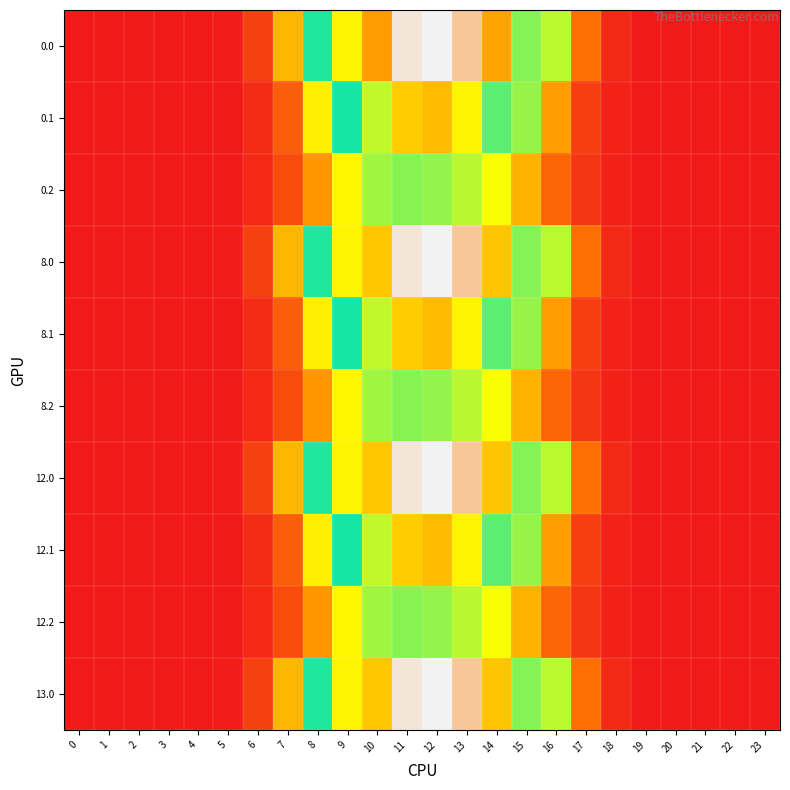

Reading right to left, what are all the values shown in this chart?

0.0: 23=0.0	22=0.0	21=0.0	20=0.0	19=0.2	18=9.6	17=50.0	16=137.9	15=237.0	14=315.6	13=369.8	12=391.7	11=385.4	10=320.0	9=279.2	8=186.3	7=84.6	6=22.5	5=2.2	4=0.0	3=0.0	2=0.0	1=0.0	0=0.0
0.1: 23=0.0	22=0.0	21=0.0	20=0.0	19=0.1	18=4.7	17=21.8	16=72.9	15=149.9	14=224.3	13=279.4	12=305.4	11=297.6	10=255.0	9=189.6	8=111.0	7=40.4	6=11.3	5=1.2	4=0.0	3=0.0	2=0.0	1=0.0	0=0.0
0.2: 23=0.0	22=0.0	21=0.0	20=0.0	19=0.1	18=4.2	17=17.2	16=44.3	15=82.4	14=119.1	13=139.2	12=150.7	11=154.3	10=146.4	9=114.4	8=69.6	7=29.6	6=8.8	5=1.0	4=0.0	3=0.0	2=0.0	1=0.0	0=0.0
8.0: 23=0.0	22=0.0	21=0.0	20=0.0	19=0.2	18=9.6	17=50.0	16=137.9	15=237.0	14=300.3	13=369.8	12=391.7	11=385.4	10=300.0	9=279.2	8=186.3	7=84.6	6=22.5	5=2.2	4=0.0	3=0.0	2=0.0	1=0.0	0=0.0
8.1: 23=0.0	22=0.0	21=0.0	20=0.0	19=0.1	18=4.7	17=21.8	16=72.9	15=149.9	14=224.3	13=279.4	12=305.4	11=297.6	10=255.0	9=189.6	8=111.0	7=40.4	6=11.3	5=1.2	4=0.0	3=0.0	2=0.0	1=0.0	0=0.0
8.2: 23=0.0	22=0.0	21=0.0	20=0.0	19=0.1	18=4.2	17=17.2	16=44.3	15=82.4	14=119.1	13=139.2	12=150.7	11=154.3	10=146.4	9=114.4	8=69.6	7=29.6	6=8.8	5=1.0	4=0.0	3=0.0	2=0.0	1=0.0	0=0.0
12.0: 23=0.0	22=0.0	21=0.0	20=0.0	19=0.2	18=9.6	17=50.0	16=137.9	15=237.0	14=300.3	13=369.8	12=391.7	11=385.4	10=300.0	9=279.2	8=186.3	7=84.6	6=22.5	5=2.2	4=0.0	3=0.0	2=0.0	1=0.0	0=0.0
12.1: 23=0.0	22=0.0	21=0.0	20=0.0	19=0.1	18=4.7	17=21.8	16=72.9	15=149.9	14=224.3	13=279.4	12=305.4	11=297.6	10=255.0	9=189.6	8=111.0	7=40.4	6=11.3	5=1.2	4=0.0	3=0.0	2=0.0	1=0.0	0=0.0
12.2: 23=0.0	22=0.0	21=0.0	20=0.0	19=0.1	18=4.2	17=17.2	16=44.3	15=82.4	14=119.1	13=139.2	12=150.7	11=154.3	10=146.4	9=114.4	8=69.6	7=29.6	6=8.8	5=1.0	4=0.0	3=0.0	2=0.0	1=0.0	0=0.0
13.0: 23=0.0	22=0.0	21=0.0	20=0.0	19=0.2	18=9.6	17=50.0	16=137.9	15=237.0	14=300.3	13=369.8	12=391.7	11=385.4	10=300.0	9=279.2	8=186.3	7=84.6	6=22.5	5=2.2	4=0.0	3=0.0	2=0.0	1=0.0	0=0.0